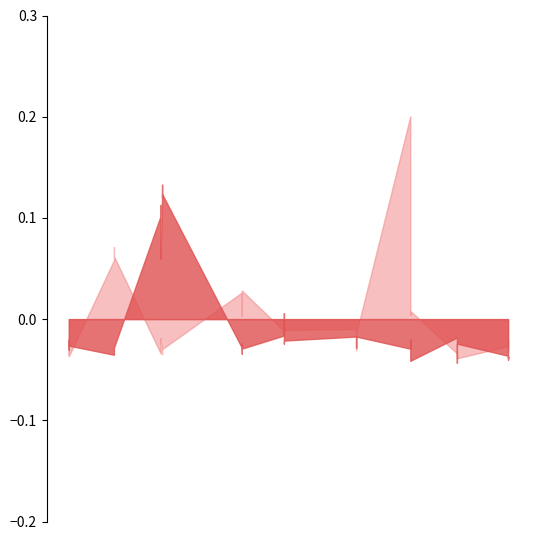

Which series has the largest range (max minus min)?

c_rmsd